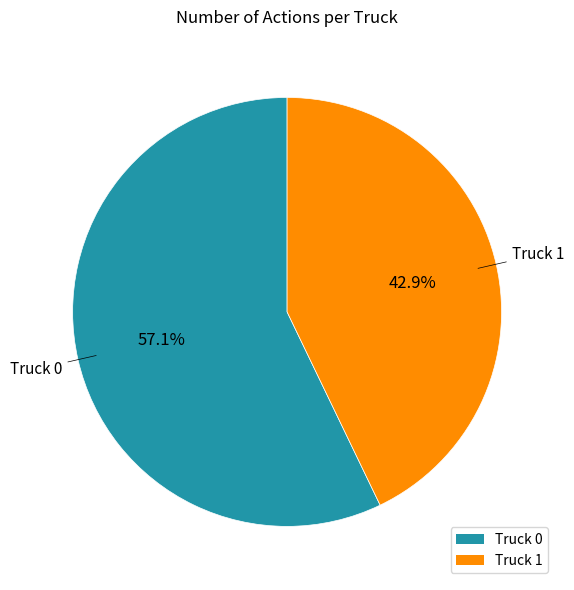

To the nearest percent, what is the combined percentage of Truck 1 and Truck 0?

100%